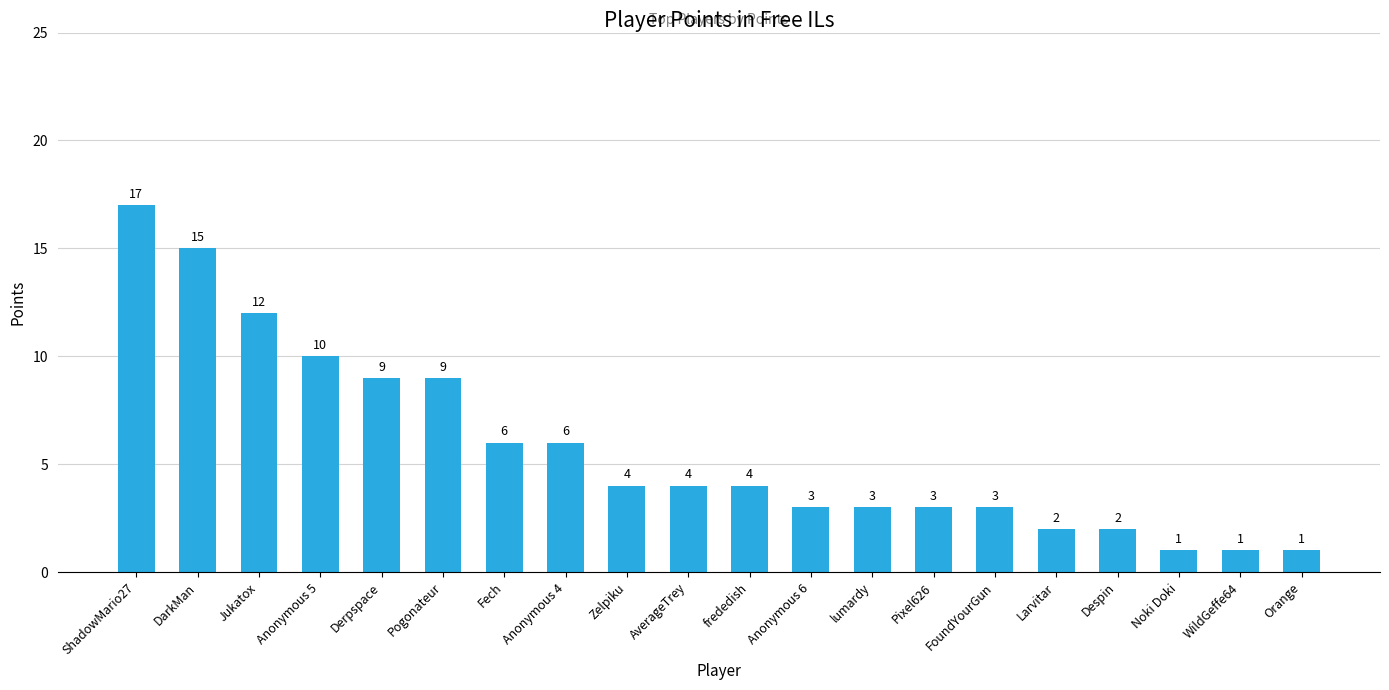

What is the sum of all values?

115